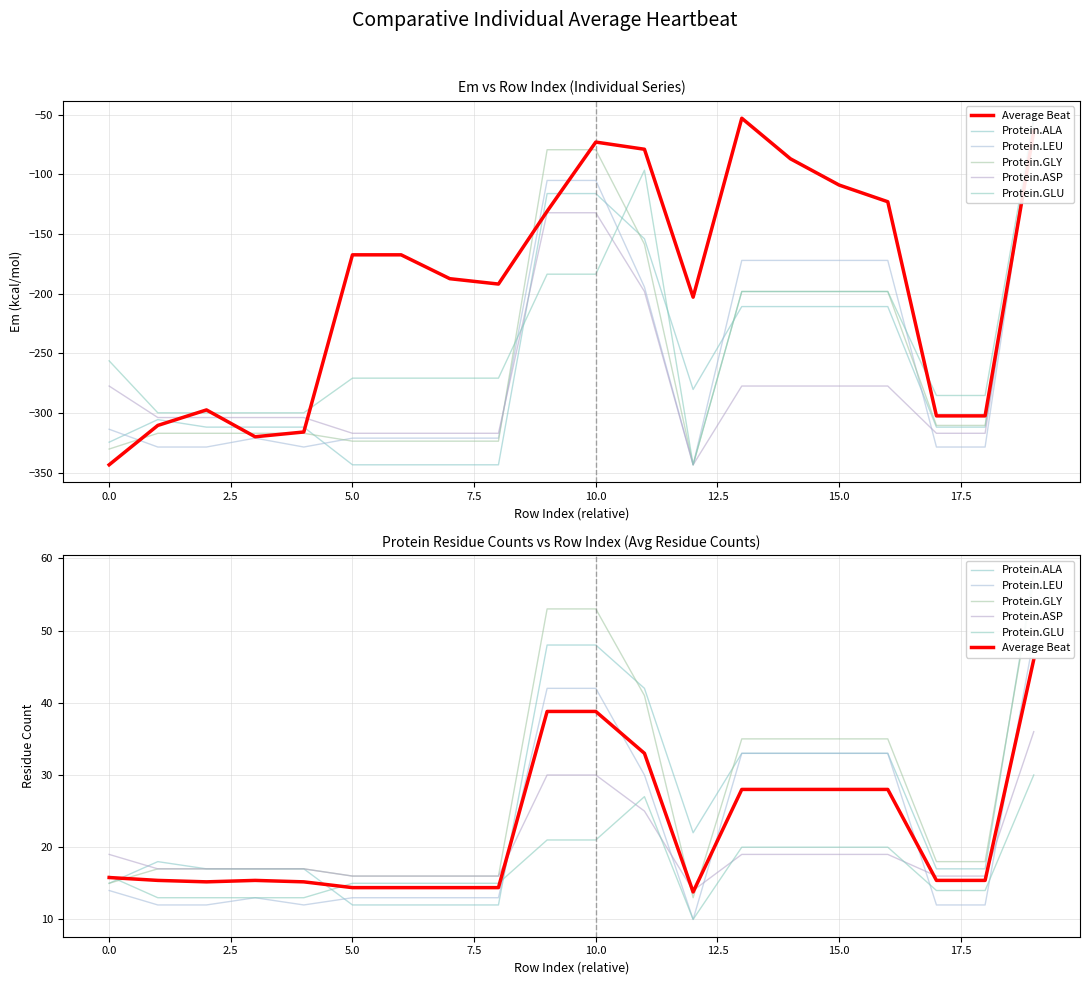

The Protein.GLU series shows 13.0 at 0.0. True or false?

True